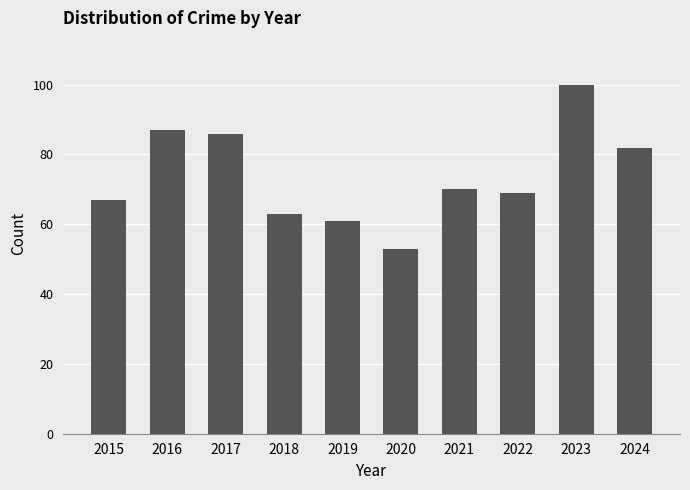

Are the bars horizontal?

No